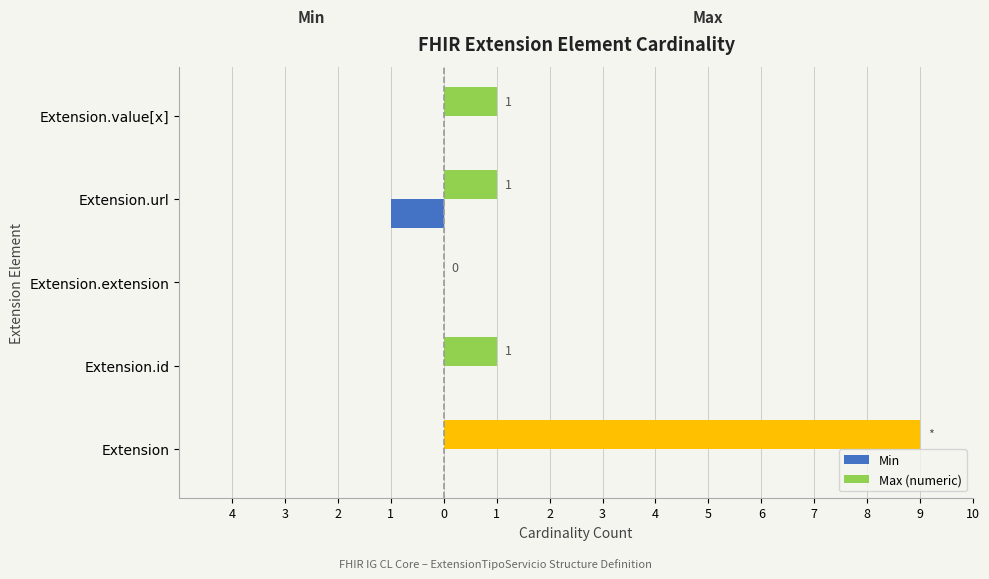

Is it true that Max (numeric) equals 1 at Extension.id?

True